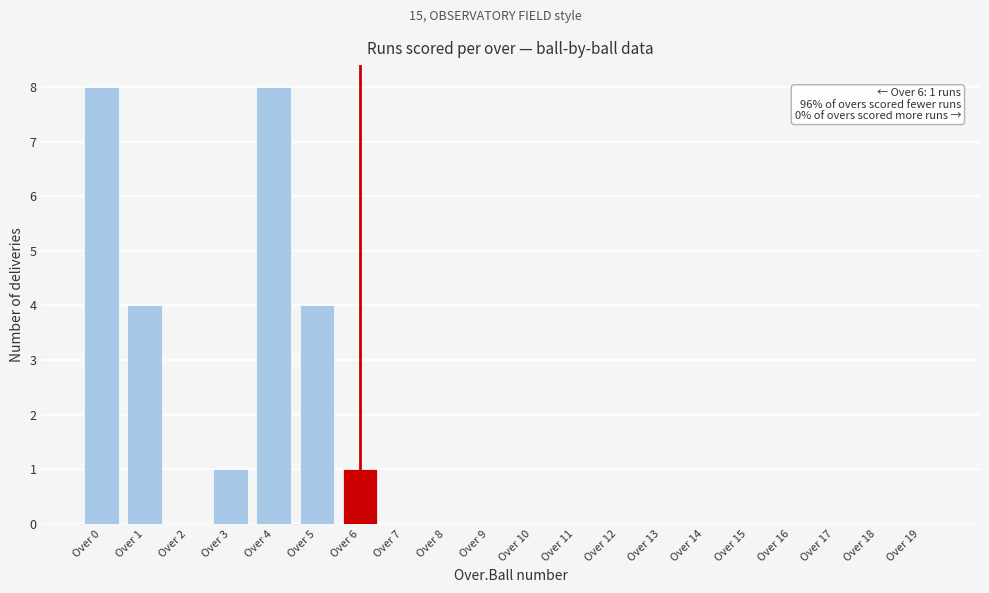

Reading left to right, extract all data points from this chart.

Over 0=8	Over 1=4	Over 2=0	Over 3=1	Over 4=8	Over 5=4	Over 6=1	Over 7=0	Over 8=0	Over 9=0	Over 10=0	Over 11=0	Over 12=0	Over 13=0	Over 14=0	Over 15=0	Over 16=0	Over 17=0	Over 18=0	Over 19=0